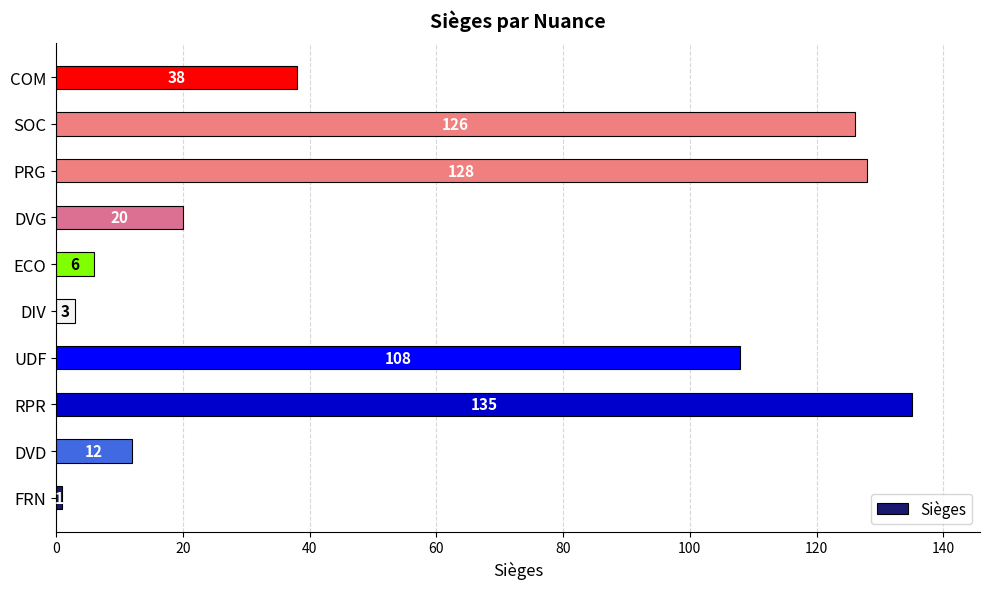

What is the smallest value displayed?

1